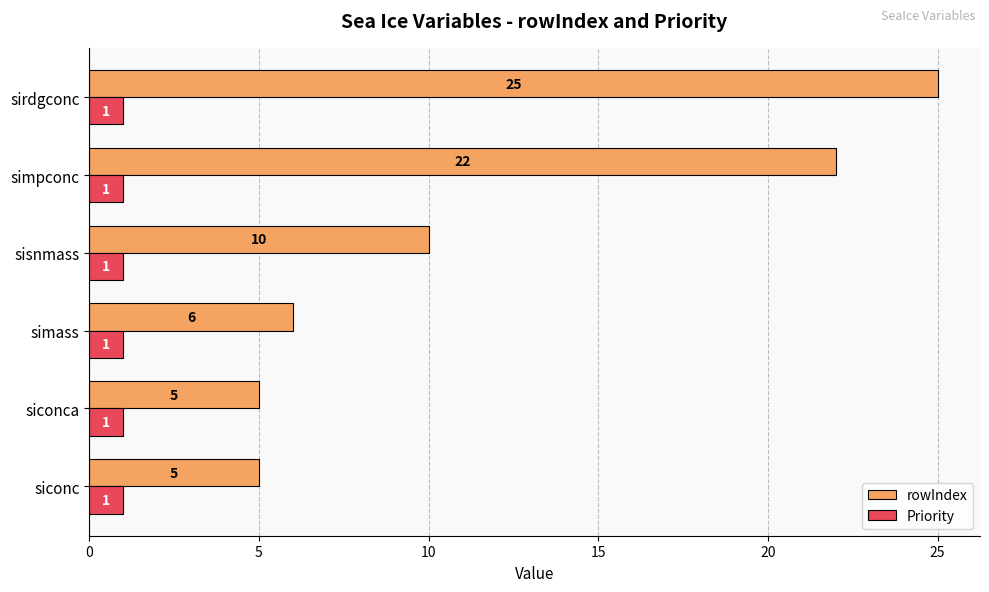

Is the value of Priority at sisnmass greater than the value of rowIndex at simass?

No